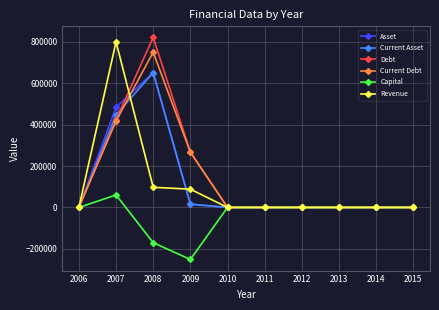

Reading left to right, extract all data points from this chart.

Asset: 2006=0	2007=483314	2008=650707	2009=15872	2010=0	2011=0	2012=0	2013=0	2014=0	2015=0
Current Asset: 2006=0	2007=447371	2008=650705	2009=15870	2010=0	2011=0	2012=0	2013=0	2014=0	2015=0
Debt: 2006=0	2007=423143	2008=820631	2009=267041	2010=0	2011=0	2012=0	2013=0	2014=0	2015=0
Current Debt: 2006=0	2007=417243	2008=749631	2009=267041	2010=0	2011=0	2012=0	2013=0	2014=0	2015=0
Capital: 2006=0	2007=60171	2008=-169924	2009=-251169	2010=0	2011=0	2012=0	2013=0	2014=0	2015=0
Revenue: 2006=0	2007=799427	2008=97246	2009=88231	2010=0	2011=0	2012=0	2013=0	2014=0	2015=0